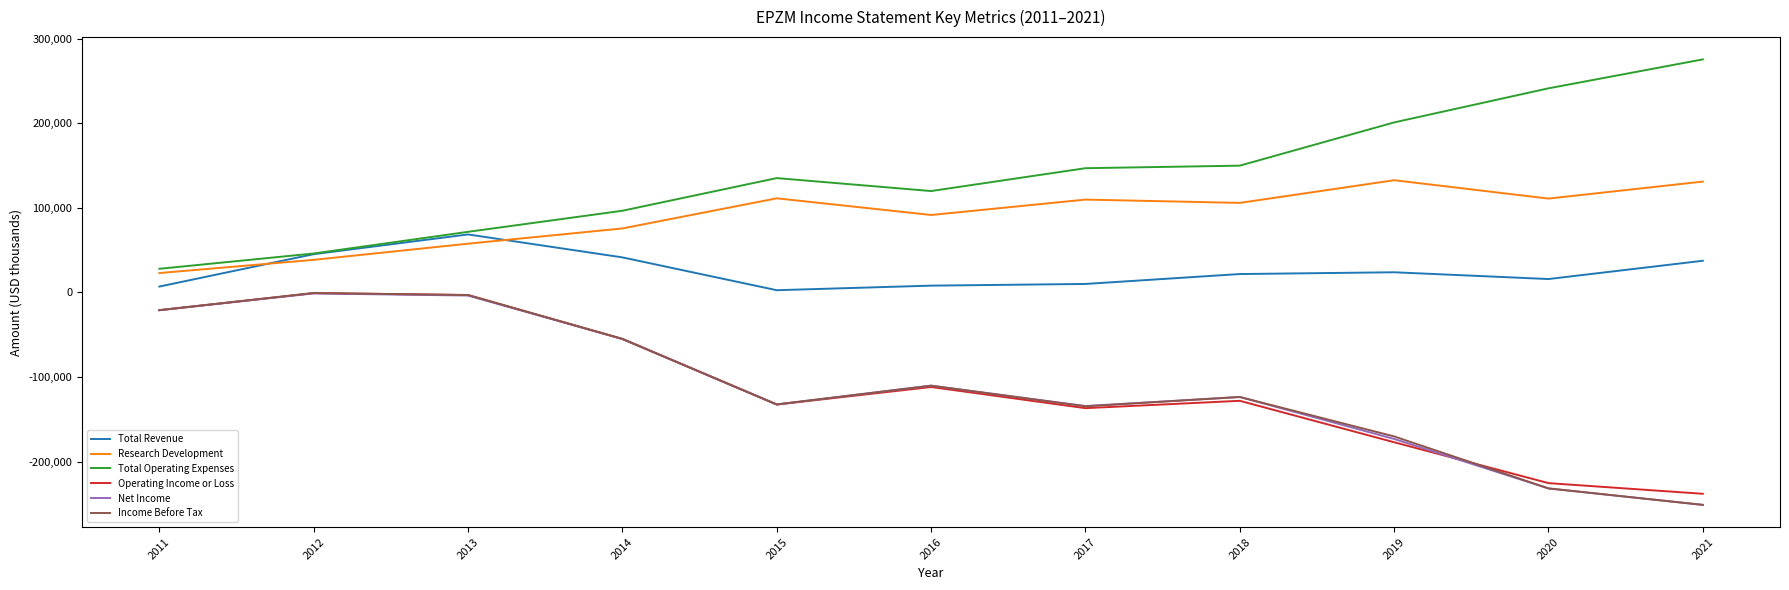

The value of Research Development at 2020 is 110900. True or false?

True